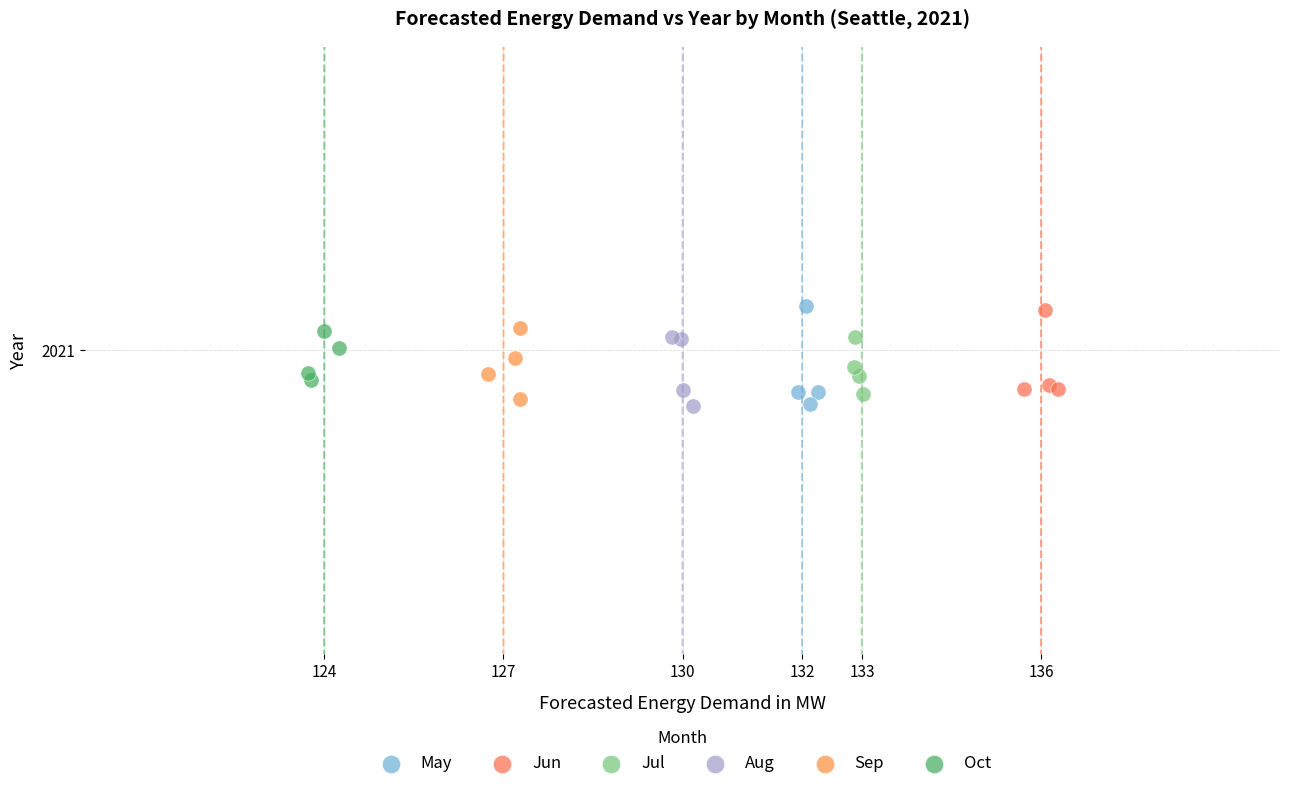

What are all the series names shown in the legend?

May, Jun, Jul, Aug, Sep, Oct